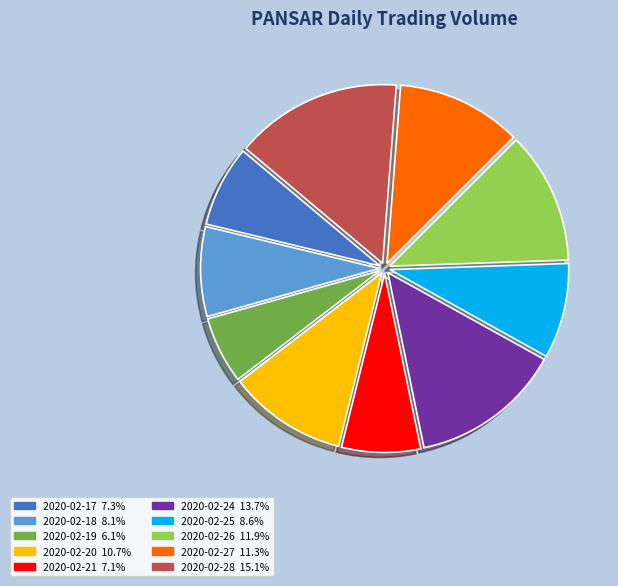

True or false: 2020-02-21 accounts for 12% of the total.

False